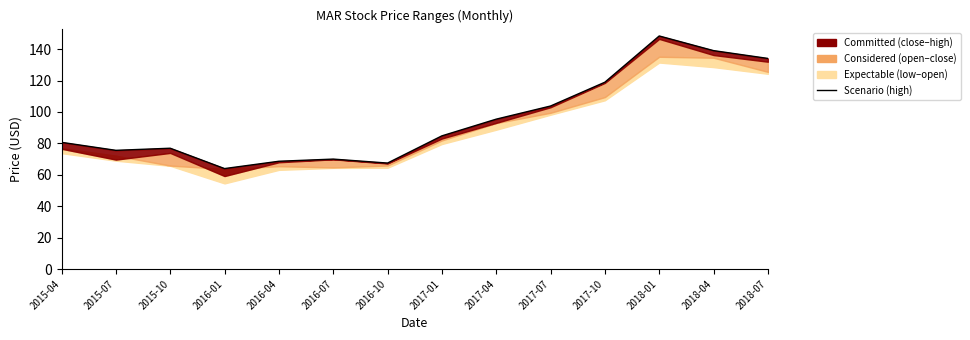

What is the label of the 3rd point from the right?

2018-01